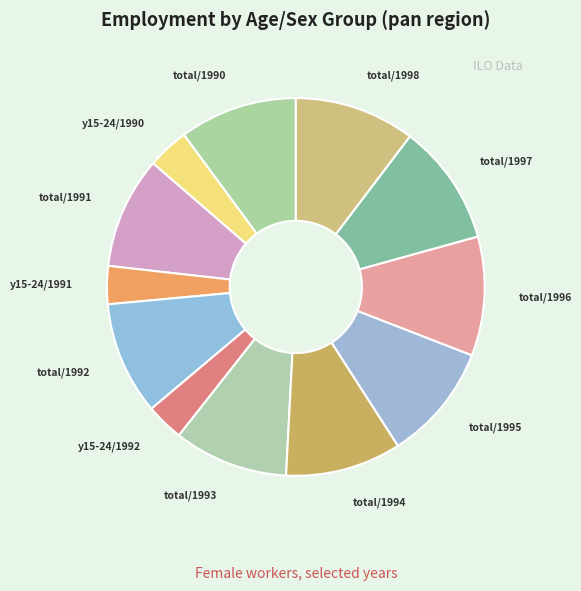

Count the number of slices in the pie.

12